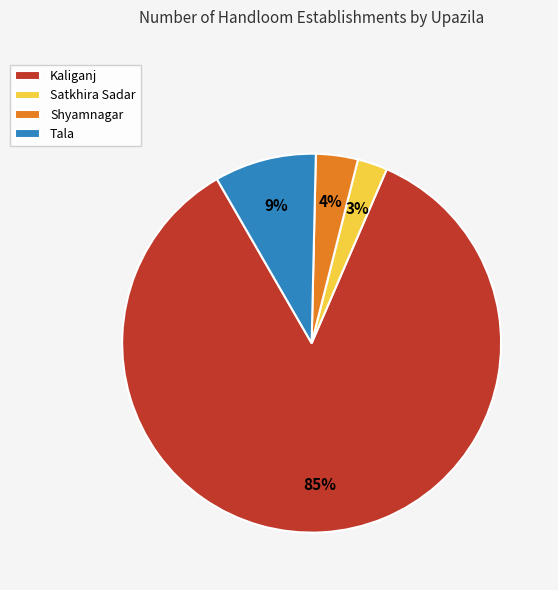

Which category accounts for the majority?

Kaliganj